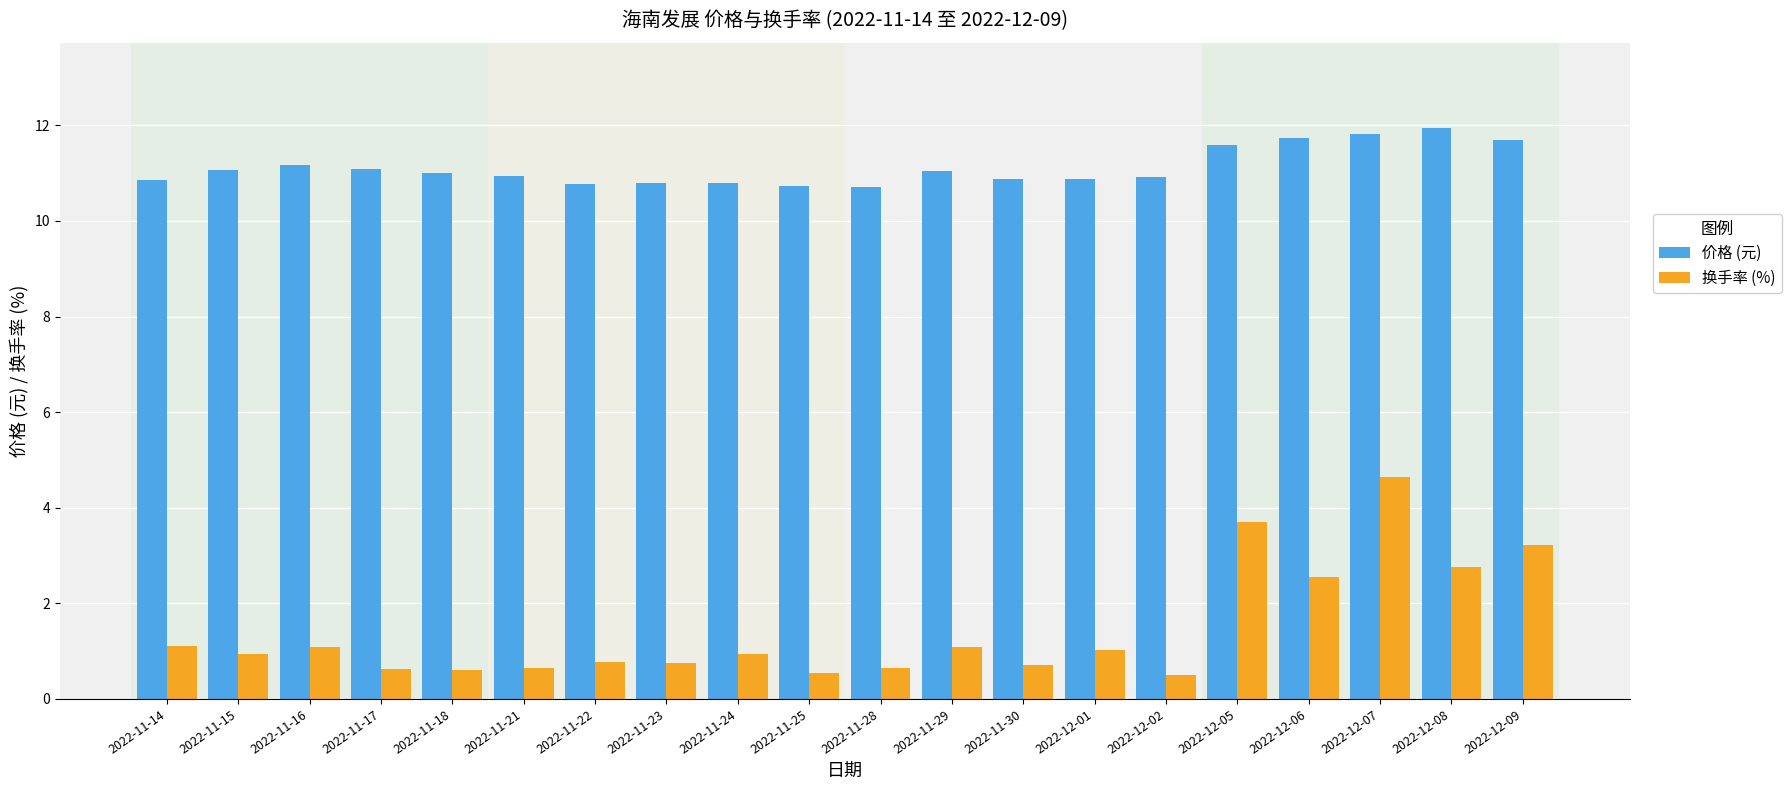

Is the value of 换手率 (%) at 2022-12-06 greater than the value of 价格 (元) at 2022-12-06?

No